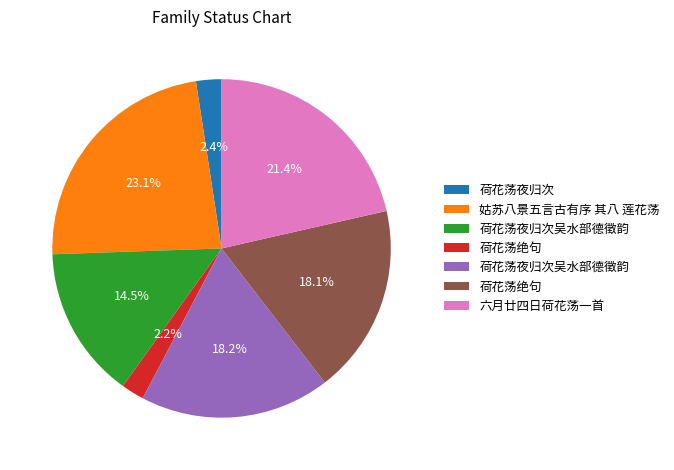

Is there any slice that represents more than half of the pie?

No